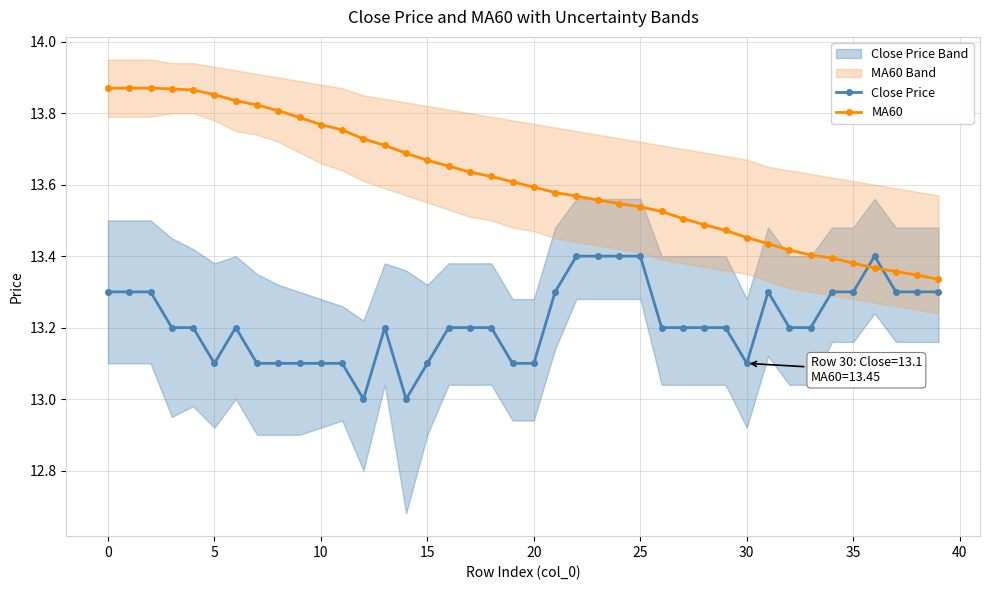

True or false: MA60 and Close Price cross at least once.

True